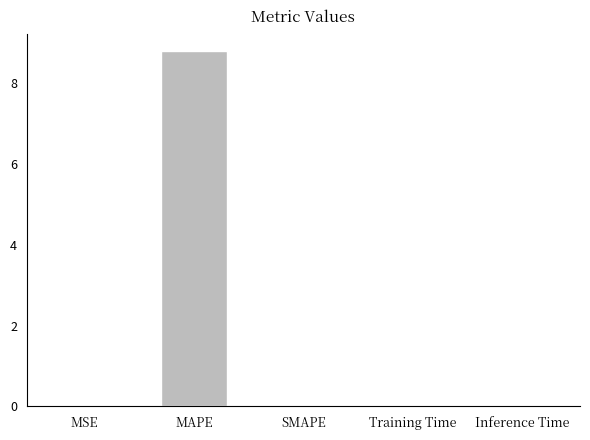

How many data points does each series have?

5